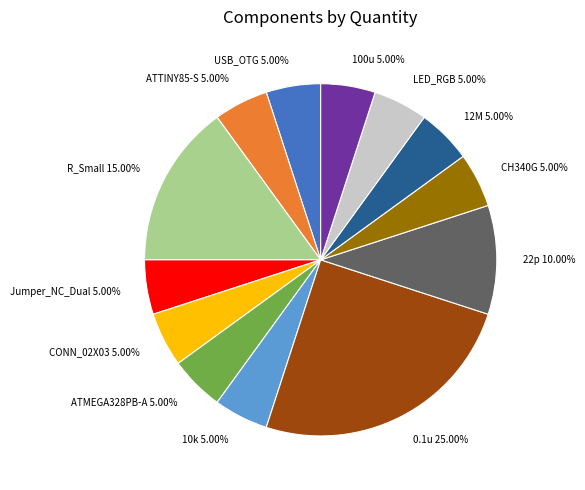

Is there a majority slice in this chart?

No